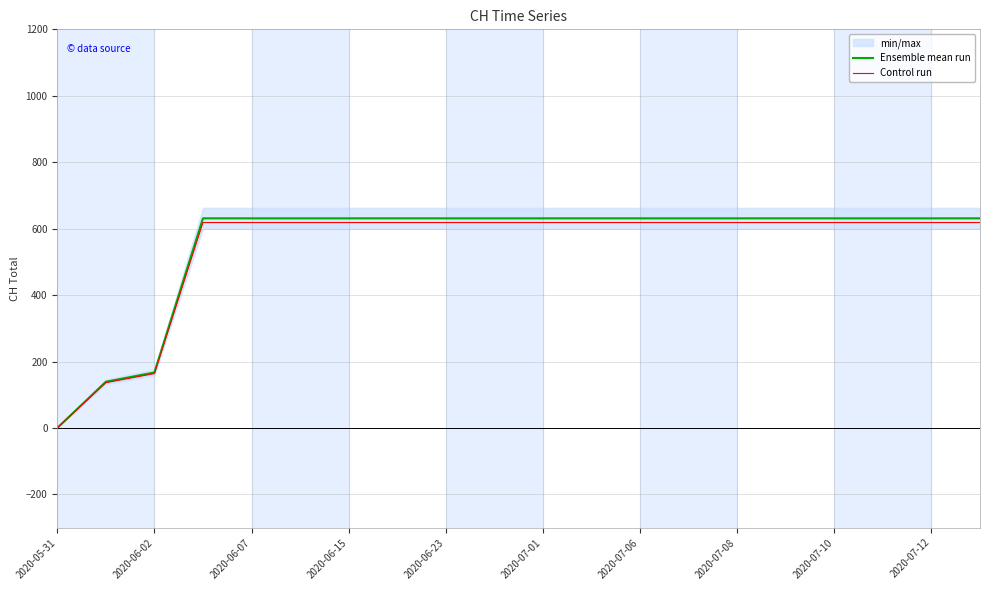

Reading right to left, list all the values displayed in this chart.

Ensemble mean run: 631.0	631.0	631.0	631.0	631.0	631.0	631.0	631.0	631.0	631.0	631.0	631.0	631.0	631.0	631.0	631.0	631.0	167.0	139.0	0.0
Control run: 618.4	618.4	618.4	618.4	618.4	618.4	618.4	618.4	618.4	618.4	618.4	618.4	618.4	618.4	618.4	618.4	618.4	163.7	136.2	0.0